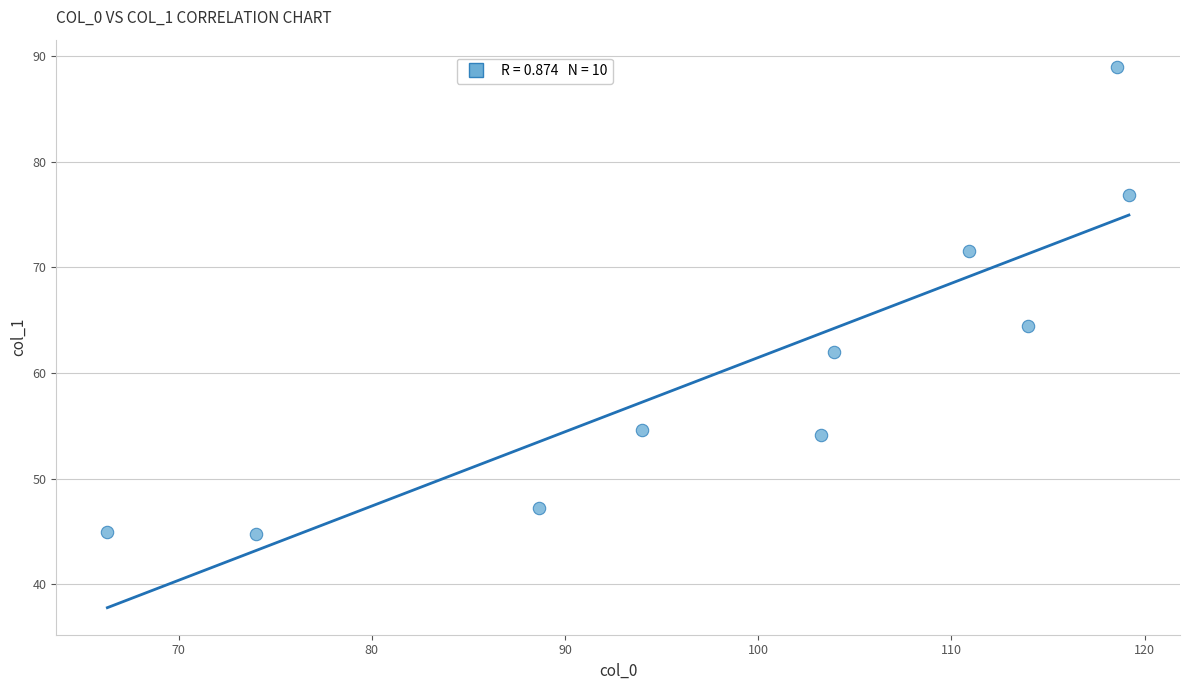

What Y value in the scatter plot is closest to 66?

64.4